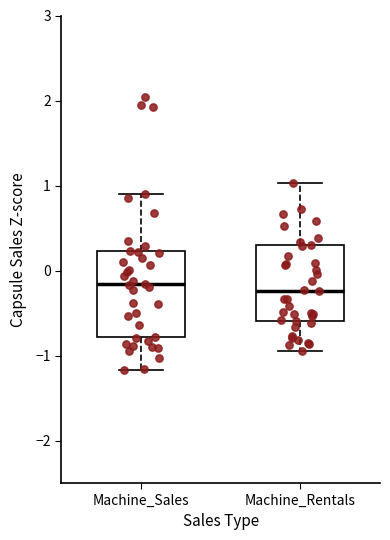

Comparing the boxes themselves (not the whiskers), which one is the tallest?

Machine_Sales